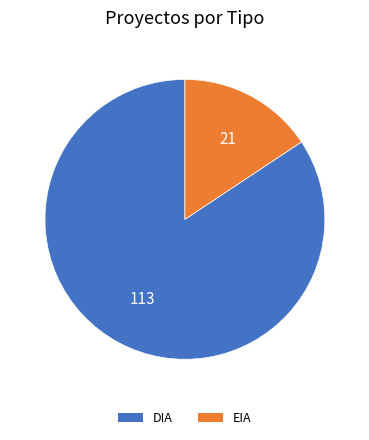

Which slice is the largest?

DIA